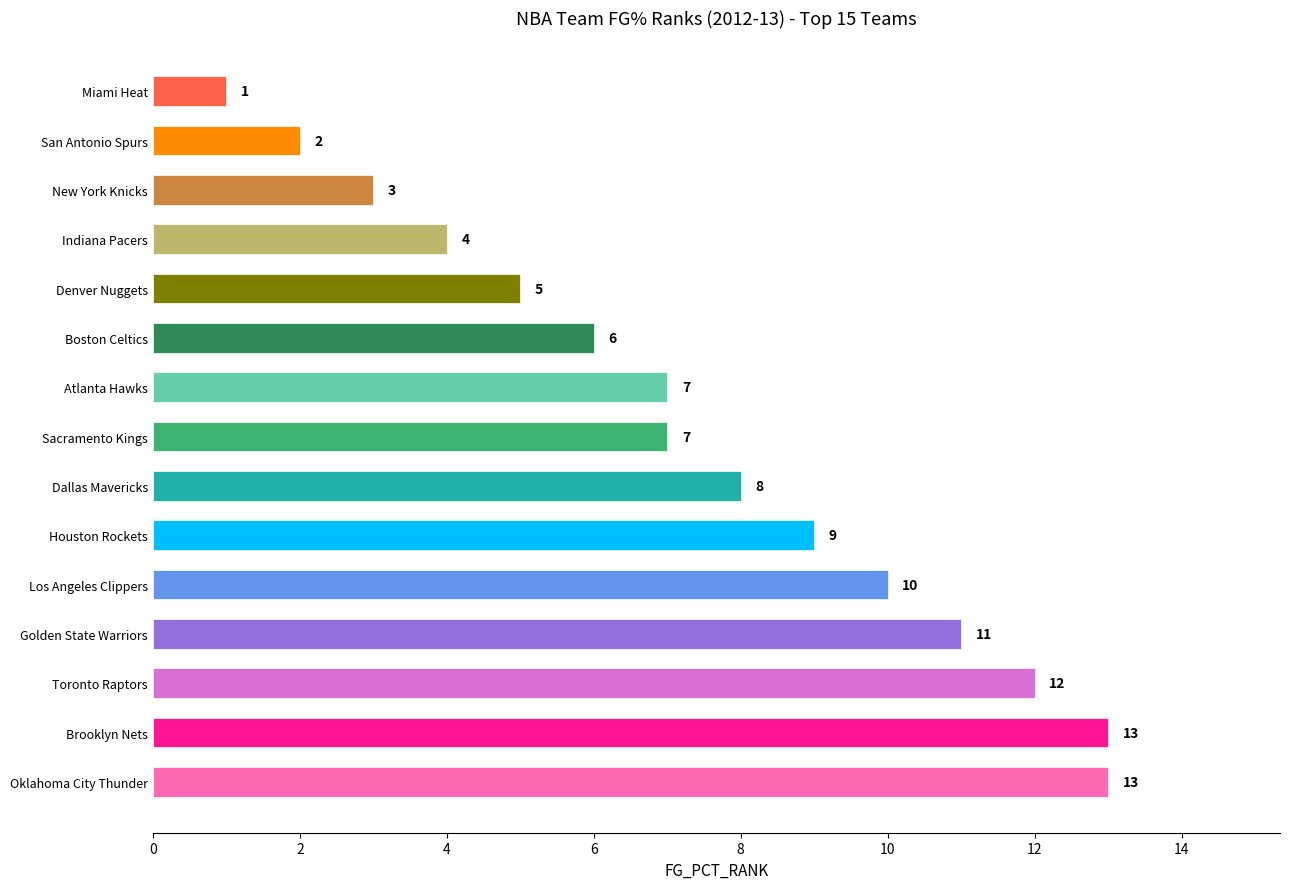

Reading top to bottom, extract all data points from this chart.

Miami Heat=1	San Antonio Spurs=2	New York Knicks=3	Indiana Pacers=4	Denver Nuggets=5	Boston Celtics=6	Atlanta Hawks=7	Sacramento Kings=7	Dallas Mavericks=8	Houston Rockets=9	Los Angeles Clippers=10	Golden State Warriors=11	Toronto Raptors=12	Brooklyn Nets=13	Oklahoma City Thunder=13